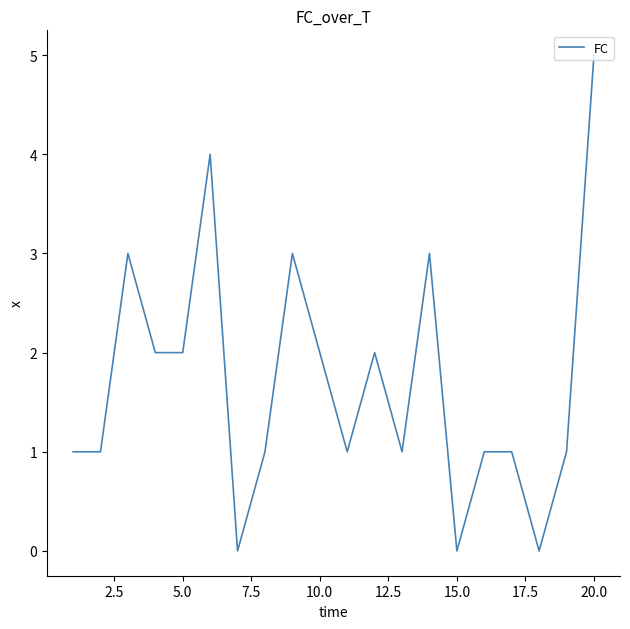

What is the difference between the maximum and minimum values?

5